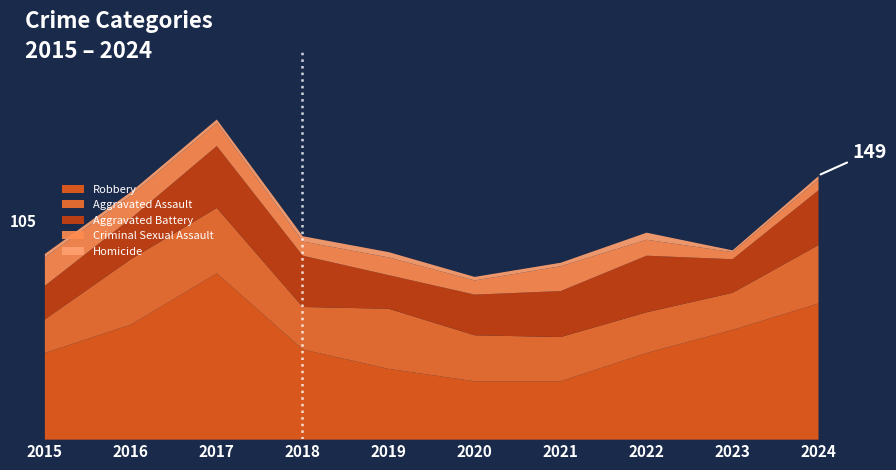

Between 2020 and 2016, which is larger?

2016